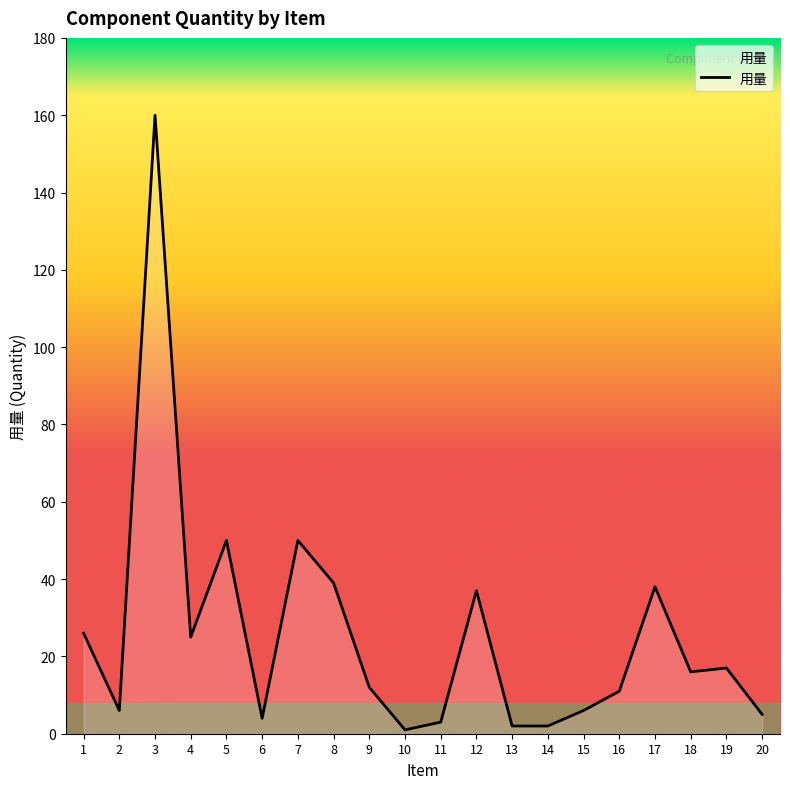

The chart shows a value of 17 at 4. True or false?

False